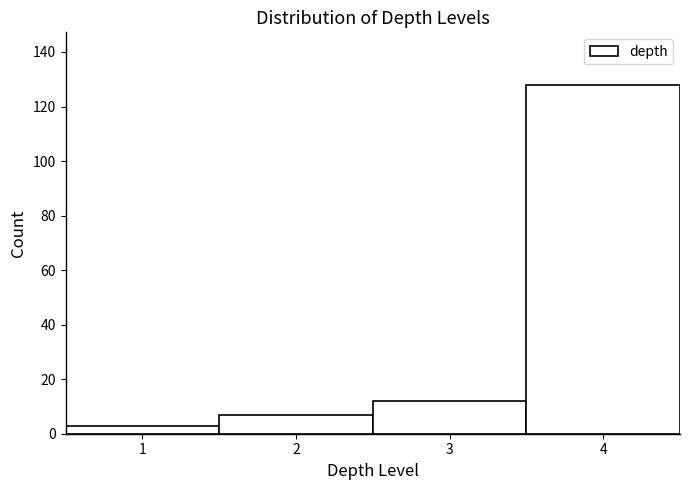

Reading left to right, list every bar in this chart as the range it spans on the x-axis followed by its height. The values are not printed on the chart, so give them approximately, as read against the axis.

0.5 to 1.5: 4
1.5 to 2.5: 8
2.5 to 3.5: 12
3.5 to 4.5: 128